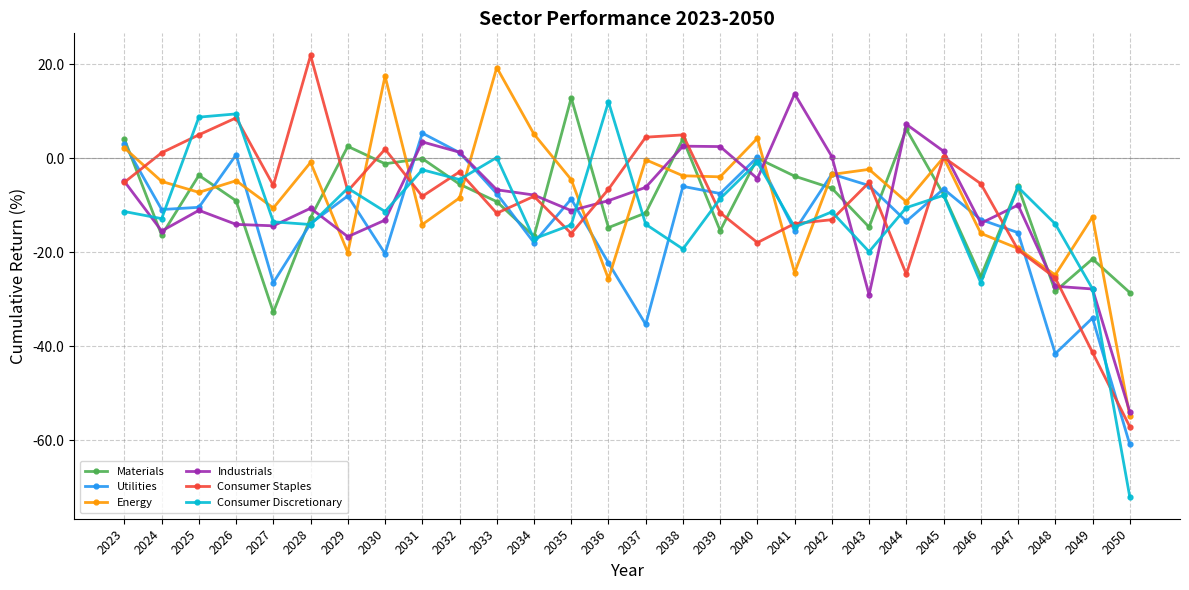

Where is Energy nearest to the value -17?

2046